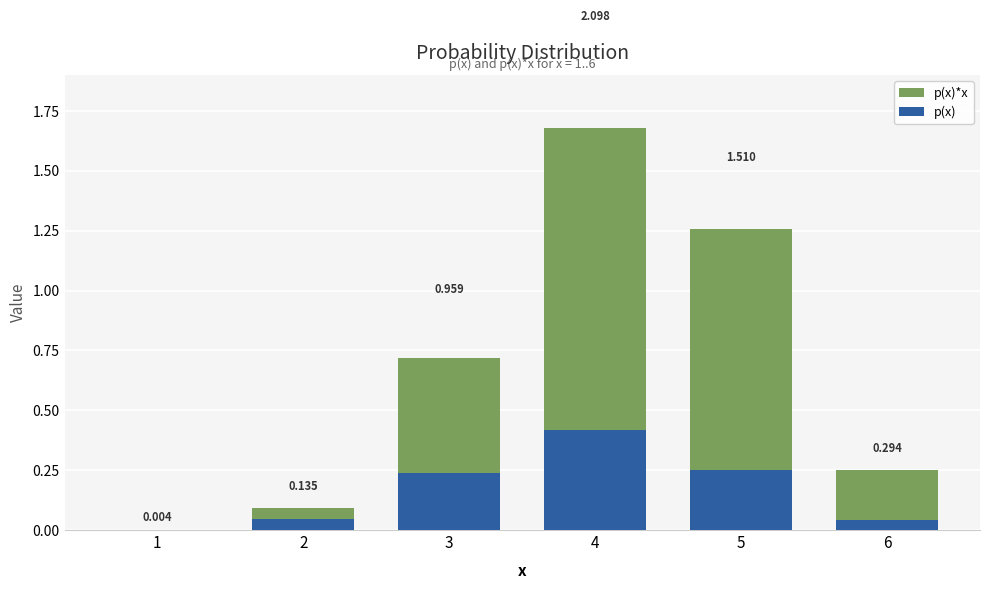

Which category has the lowest value across all series?

1